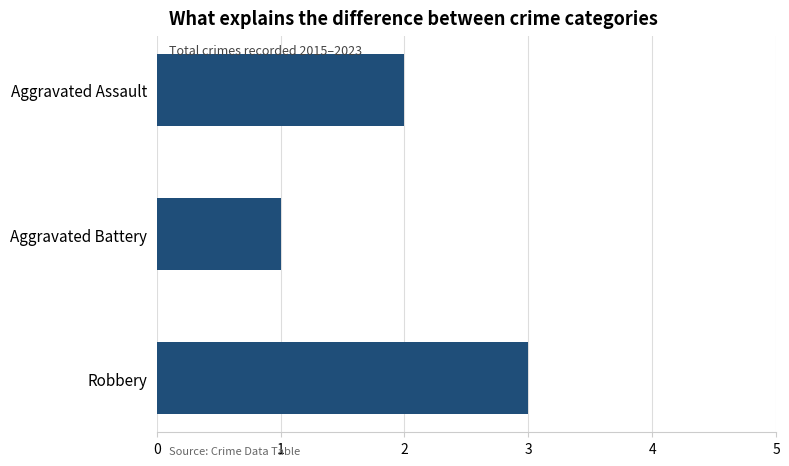

How many distinct data groups are displayed?

1